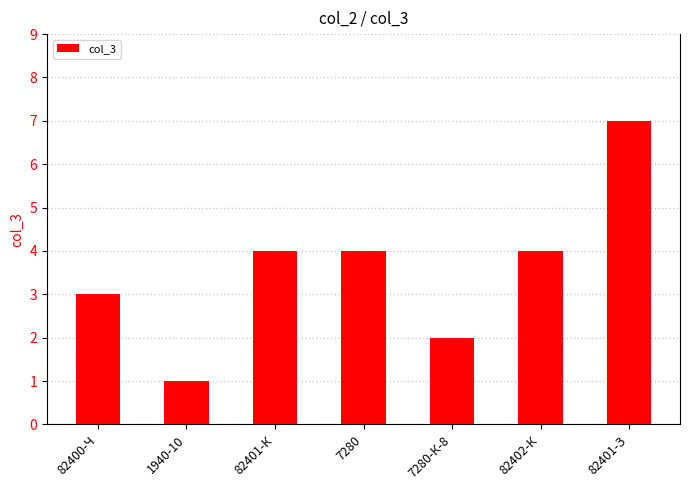

What is the ratio of the value at 7280 to the value at 1940-10?

4.0